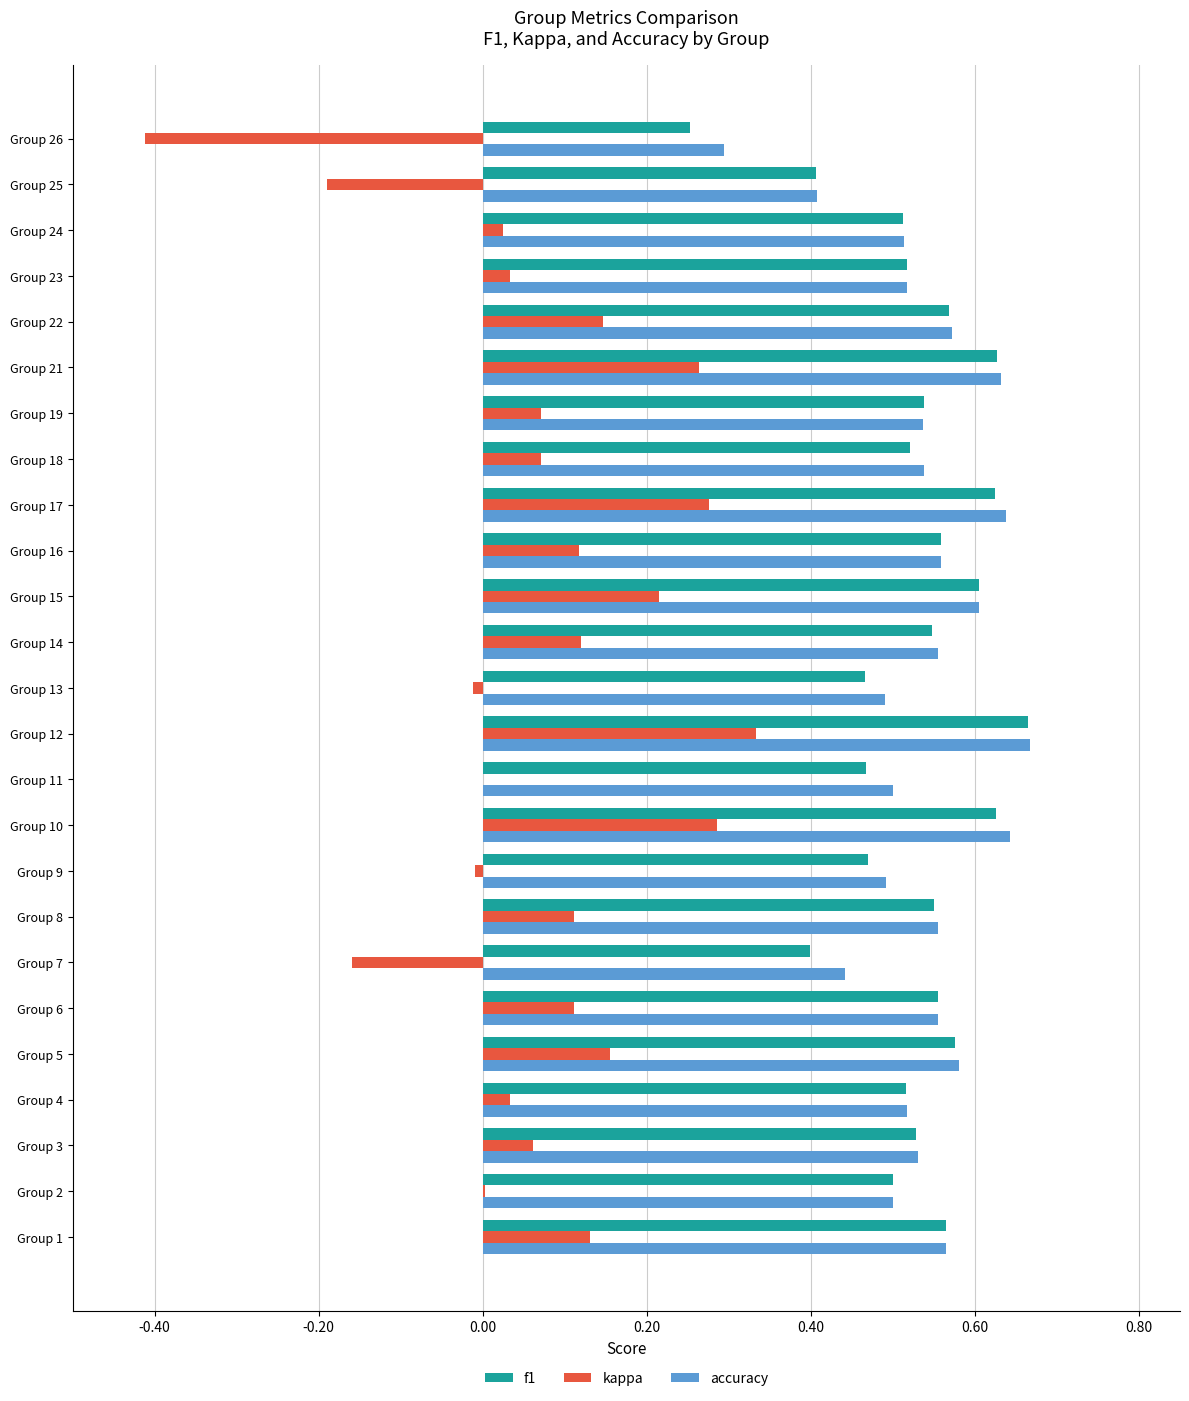

True or false: kappa has a value of 0.1 at Group 21.

False